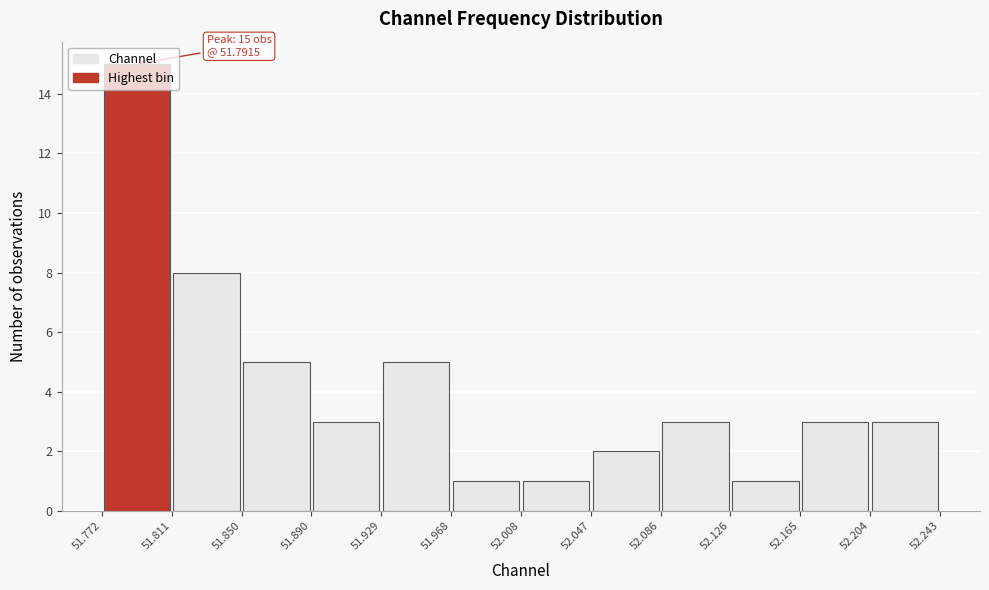

Which range on the x-axis has the tallest bar?

51.772 to 51.811